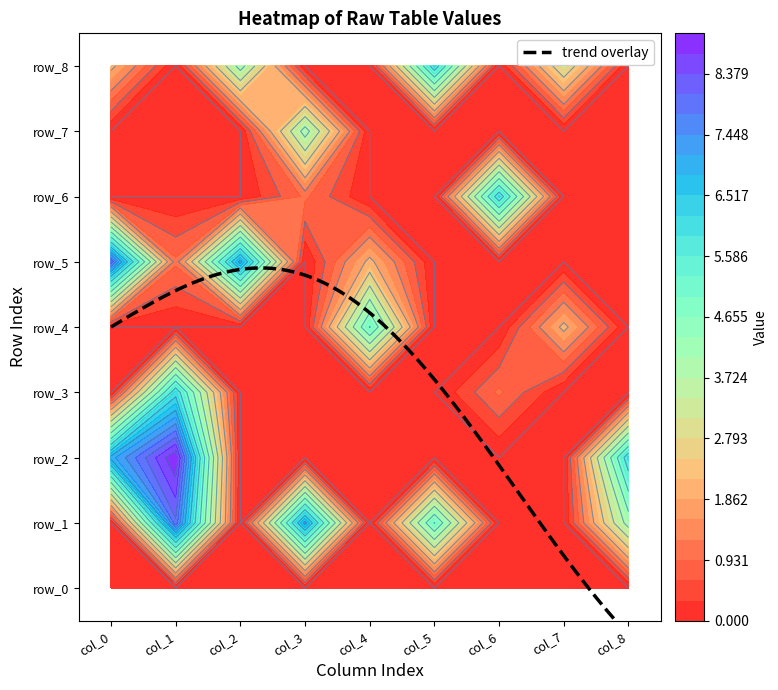

Reading right to left, extract all data points from this chart.

row_0: 8=0	7=0	6=0	5=0	4=0	3=0	2=0	1=0	0=0
row_1: 8=4	7=0	6=0	5=5	4=0	3=7	2=0	1=8	0=0
row_2: 8=6	7=0	6=0	5=0	4=0	3=0	2=0	1=9	0=7
row_3: 8=0	7=0	6=1	5=0	4=0	3=0	2=0	1=6	0=0
row_4: 8=0	7=2	6=0	5=0	4=5	3=0	2=0	1=0	0=0
row_5: 8=0	7=0	6=0	5=0	4=2	3=0	2=7	1=1	0=8
row_6: 8=0	7=0	6=6	5=0	4=0	3=1	2=0	1=0	0=0
row_7: 8=0	7=0	6=0	5=0	4=0	3=4	2=0	1=0	0=0
row_8: 8=0	7=3	6=0	5=6	4=0	3=0	2=4	1=0	0=2